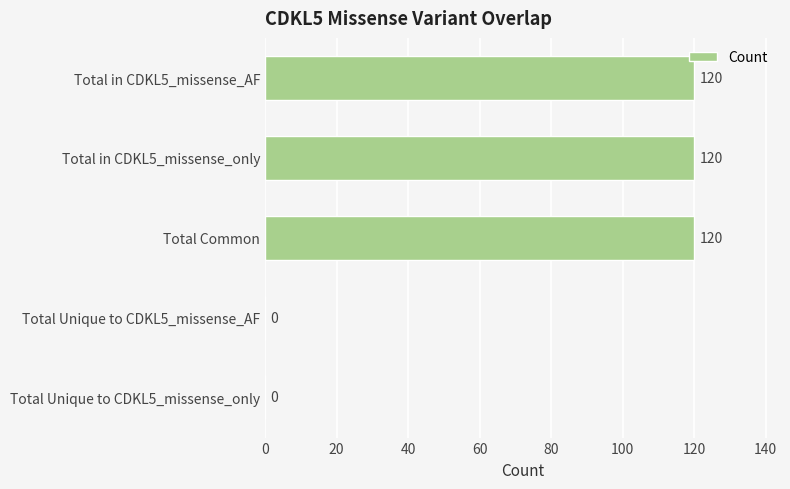

What is the greatest value displayed?

120